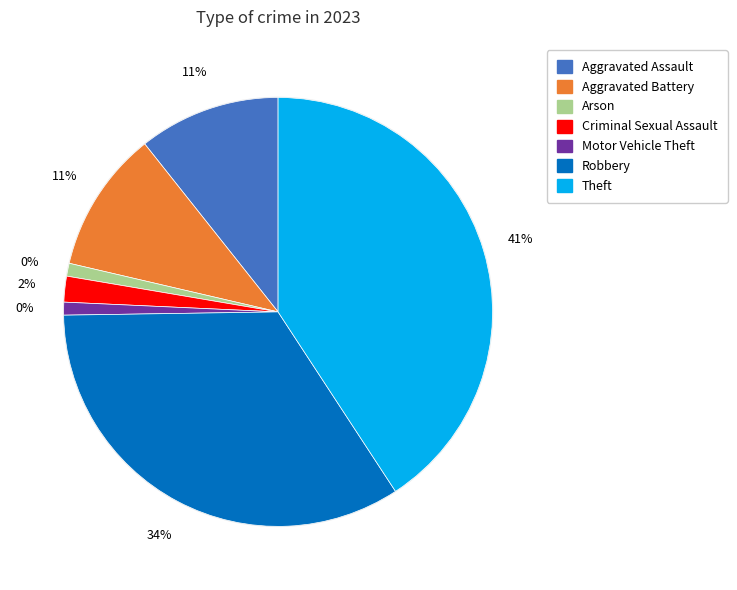

How many slices are in this pie chart?

7